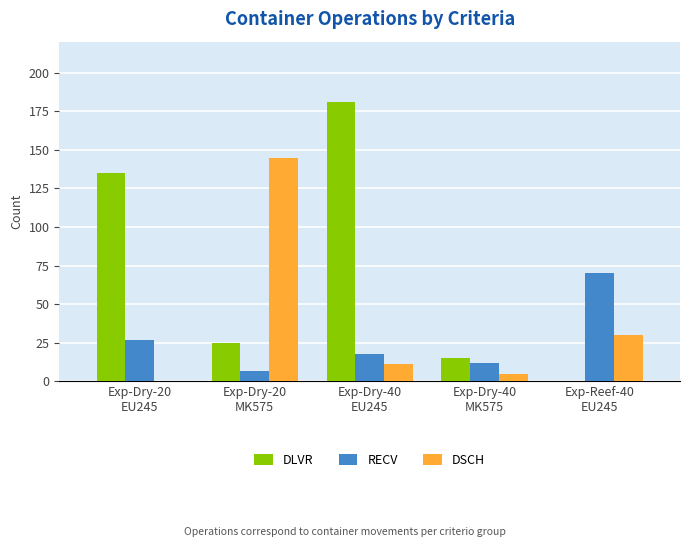

What is the sum of all DLVR values?

356